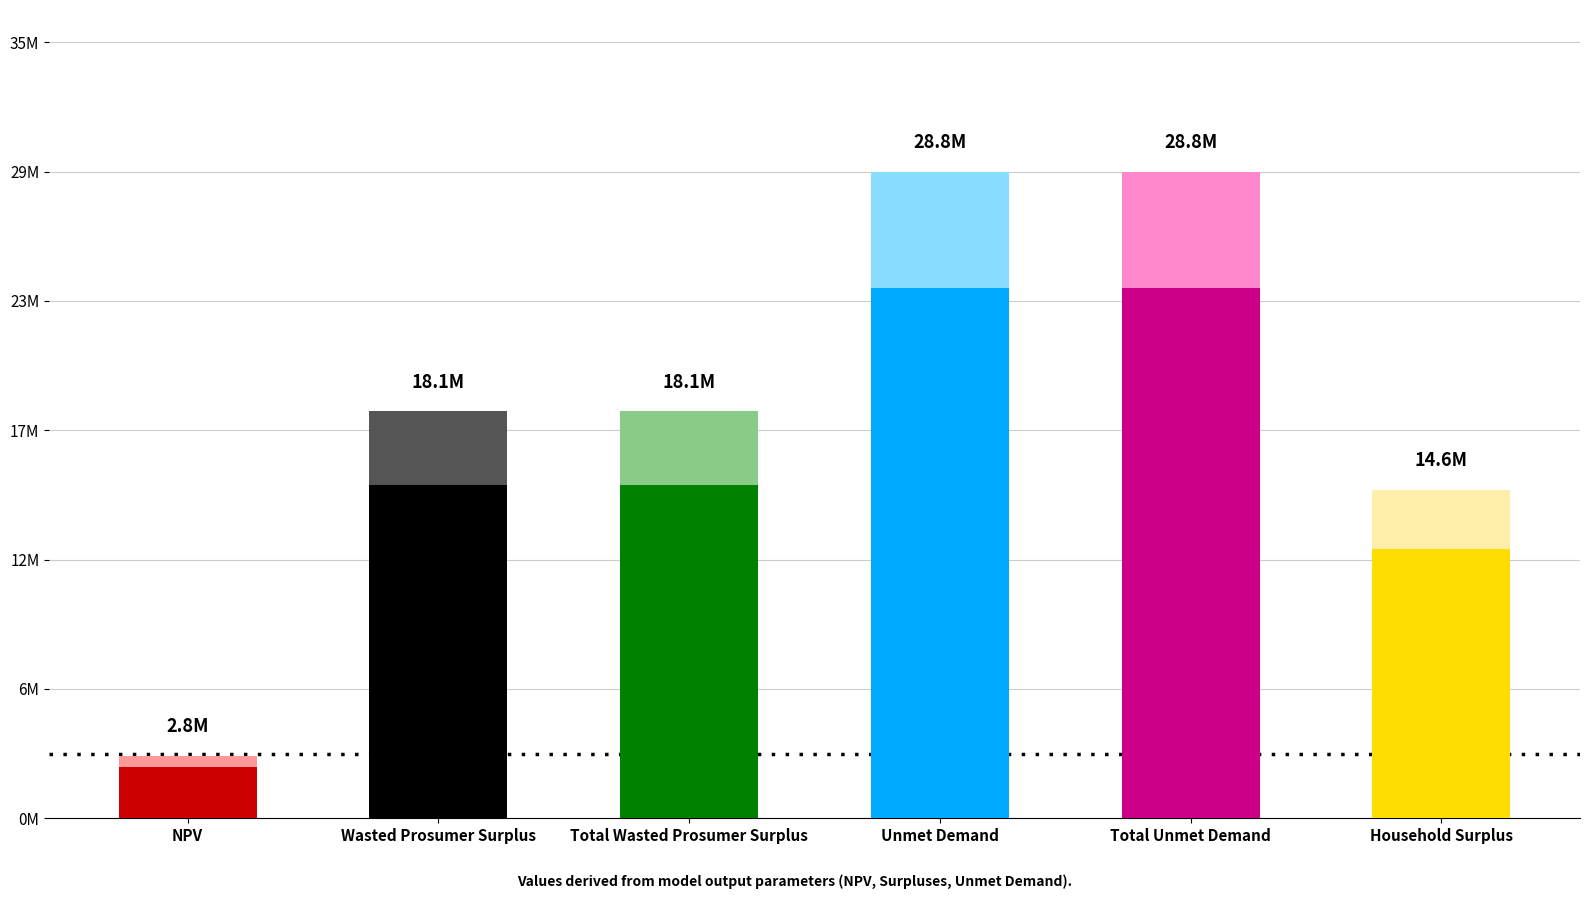

Are the bars horizontal?

No